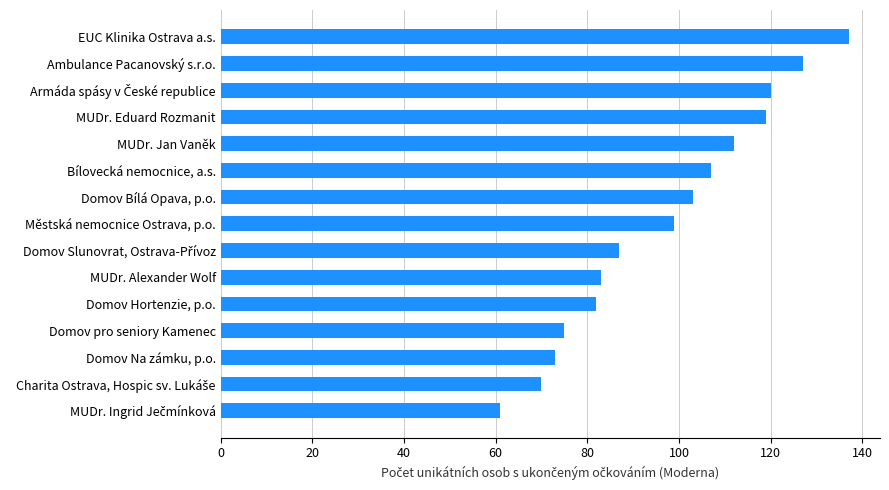

What is the sum of all values?

1455